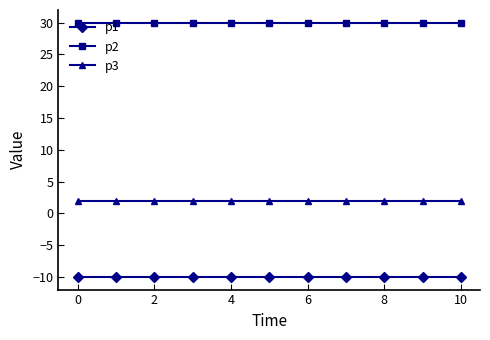

What are all the series names shown in the legend?

p1, p2, p3